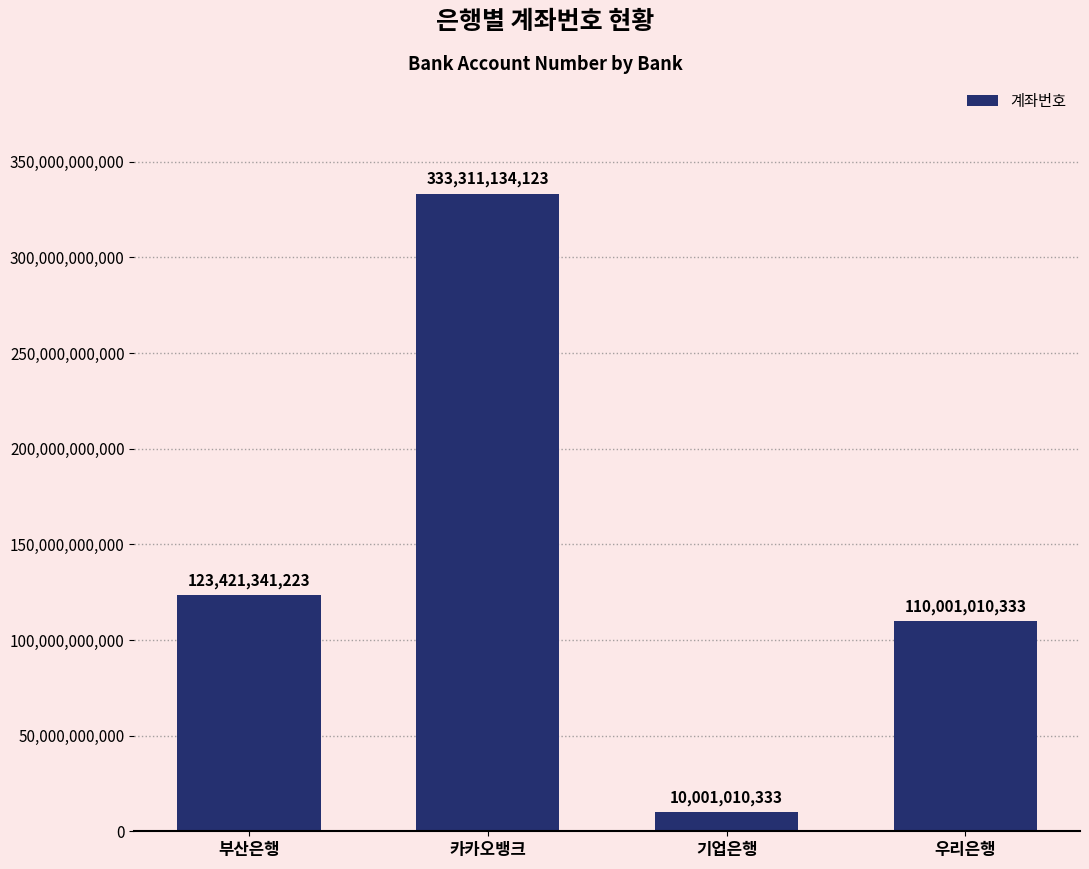

True or false: the data shows 175058680190 at 카카오뱅크.

False